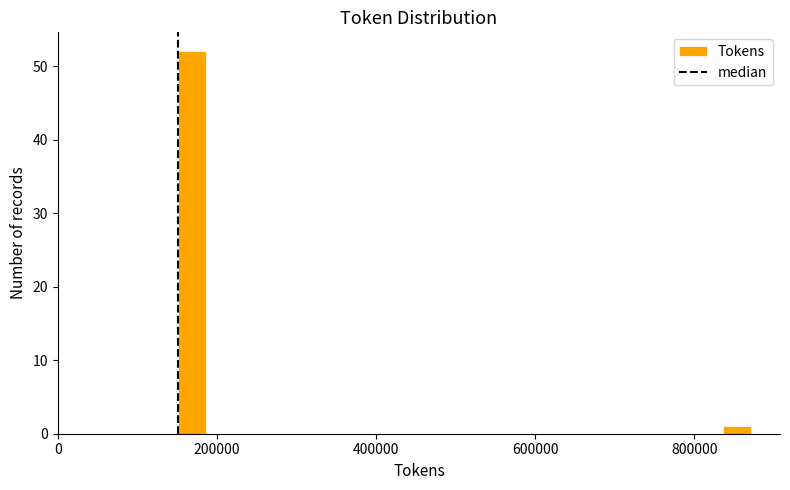

Around what value on the x-axis is the tallest bar? Give the approximate position of its centre, as read against the axis.

160000